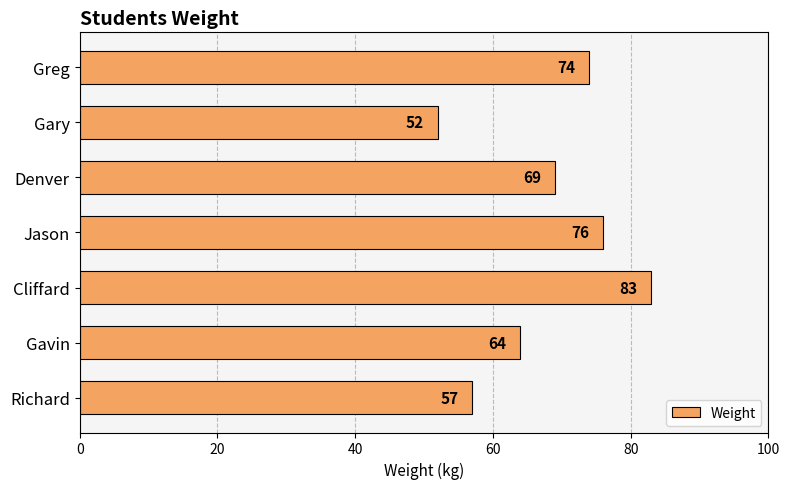

True or false: the data shows 74 at Greg.

True